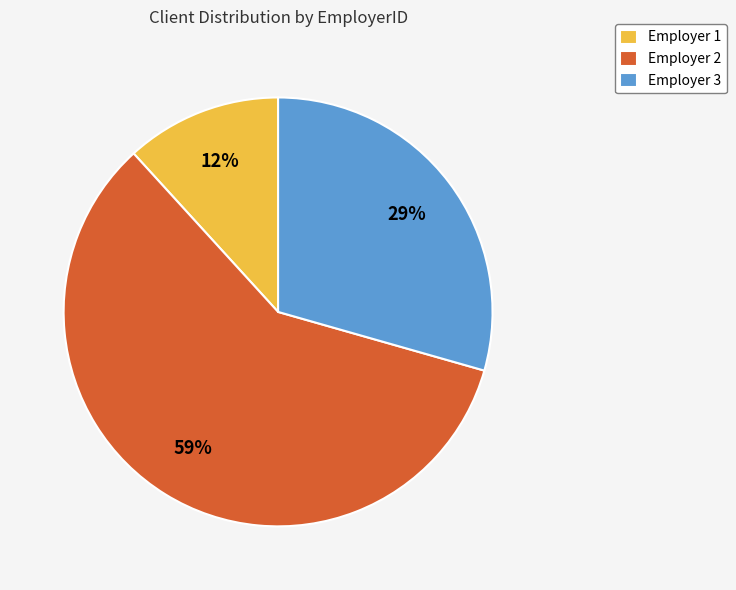

What is the largest slice in the pie chart?

Employer 2